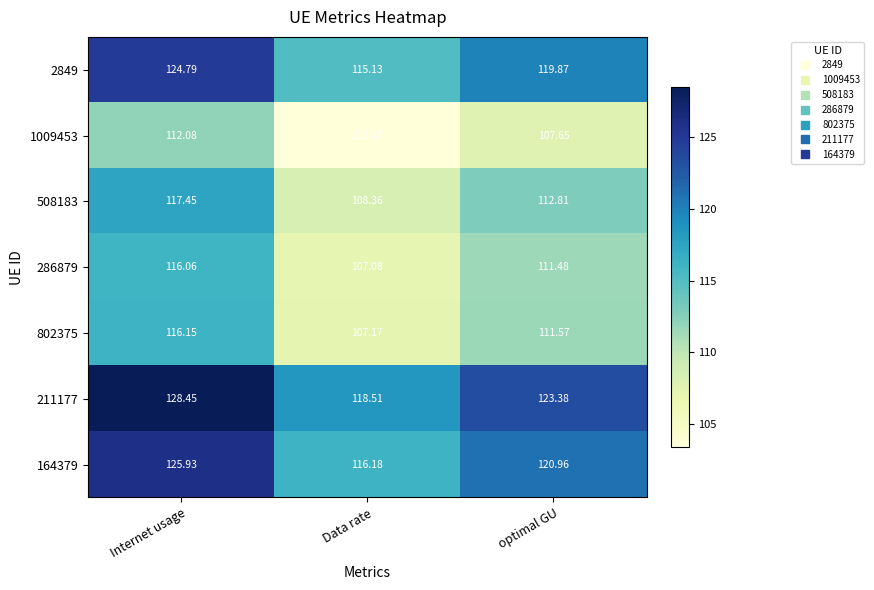

Where does the 2849 series first go above 119?

Internet usage